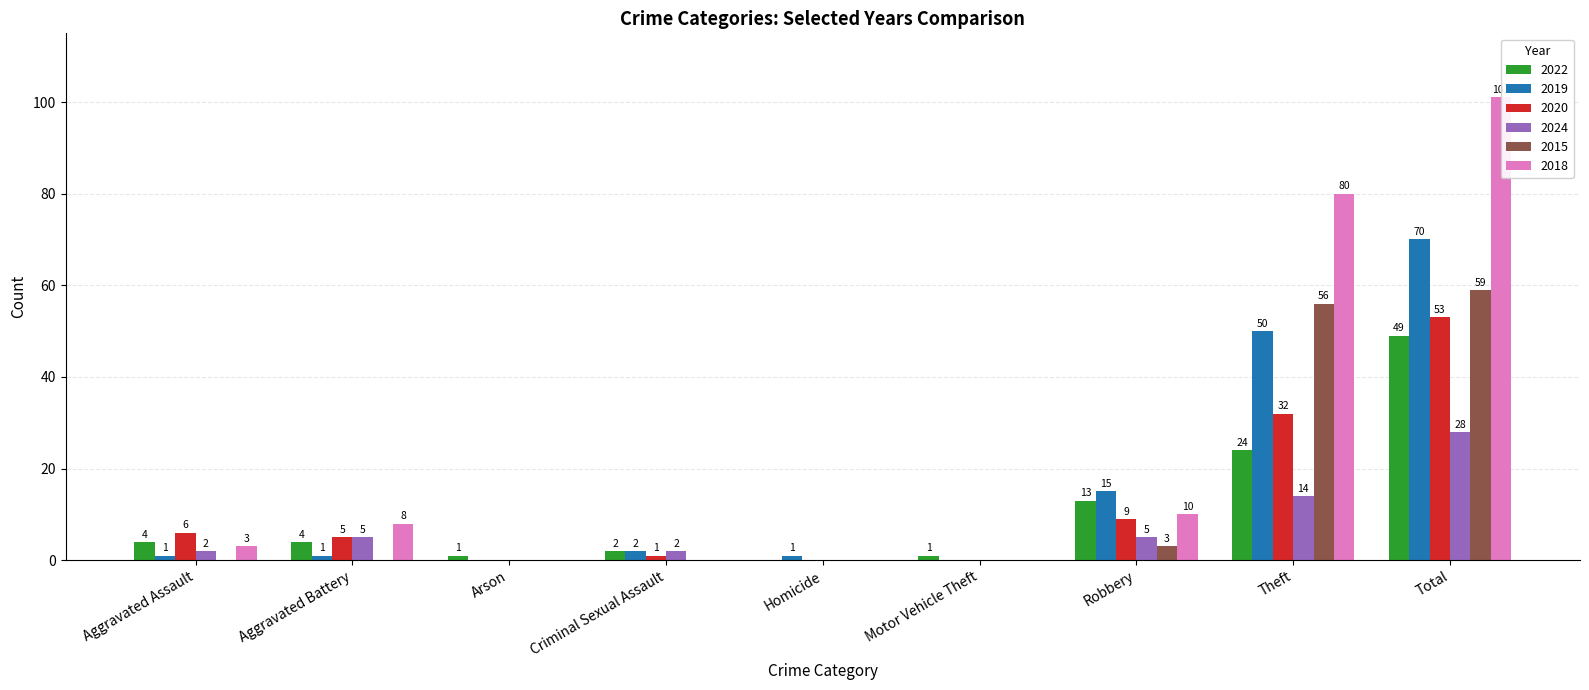

Which has a higher value, Criminal Sexual Assault or Motor Vehicle Theft?

Criminal Sexual Assault